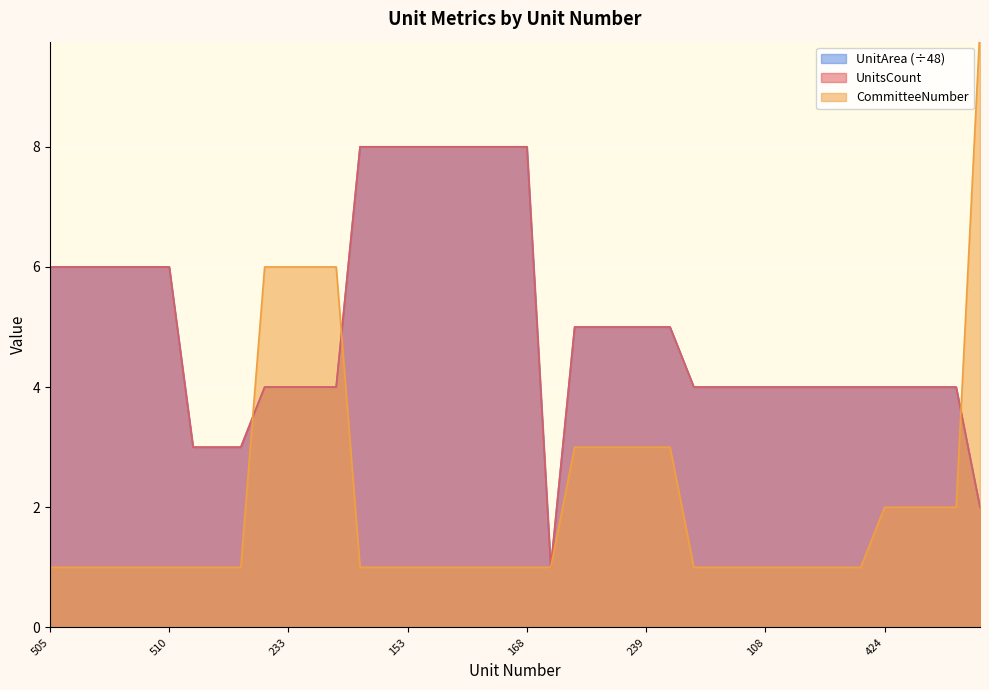

At which label does UnitsCount reach its peak?

451